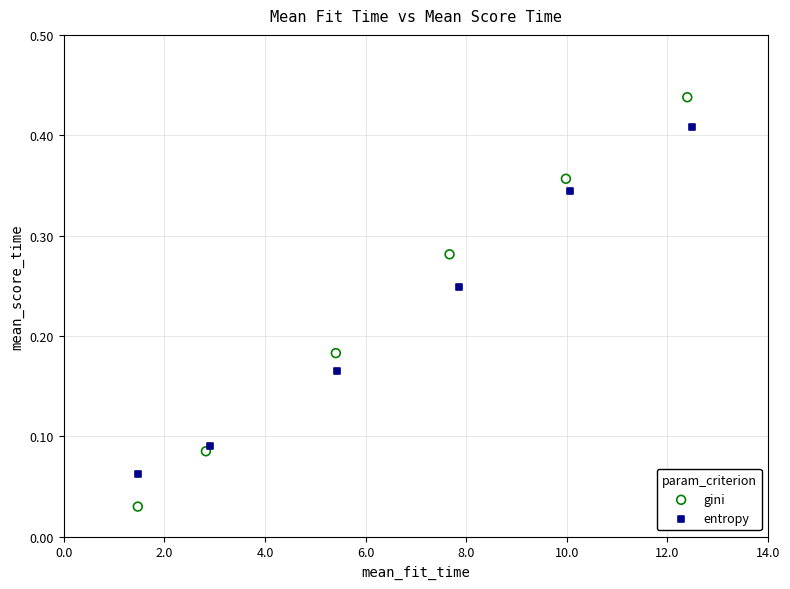

Which series has the widest spread of Y values?

gini